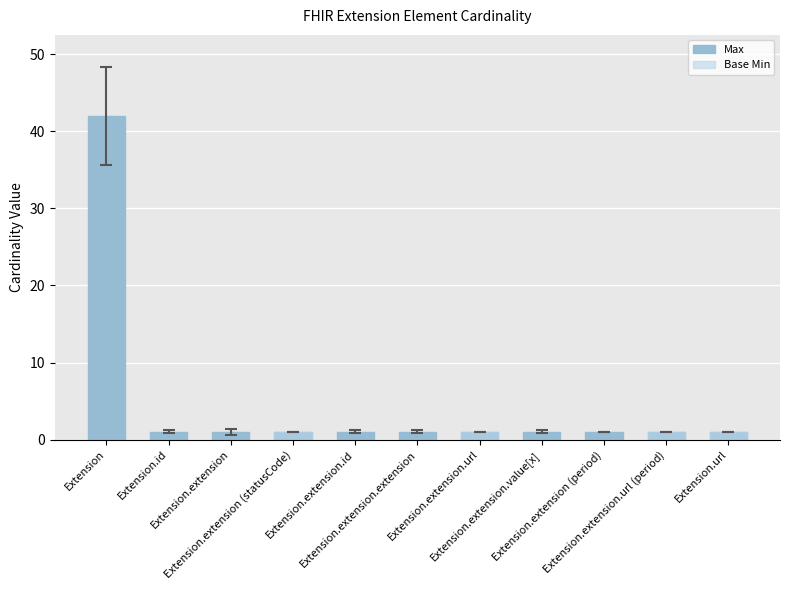

Between Extension.extension.value[x] and Extension.id, which is larger?

Extension.extension.value[x]